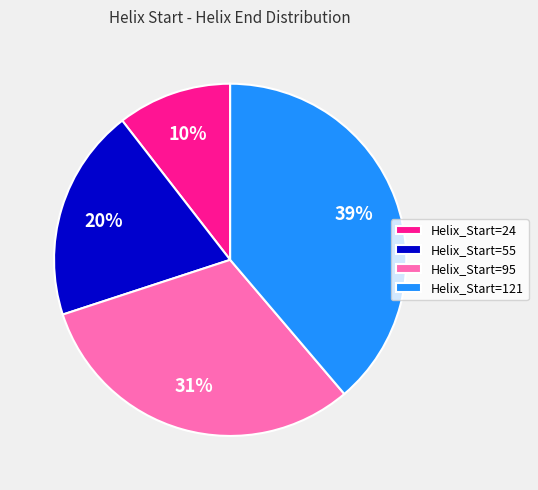

Approximately how many times larger is the value at Helix_Start=55 compared to Helix_Start=121?

0.5